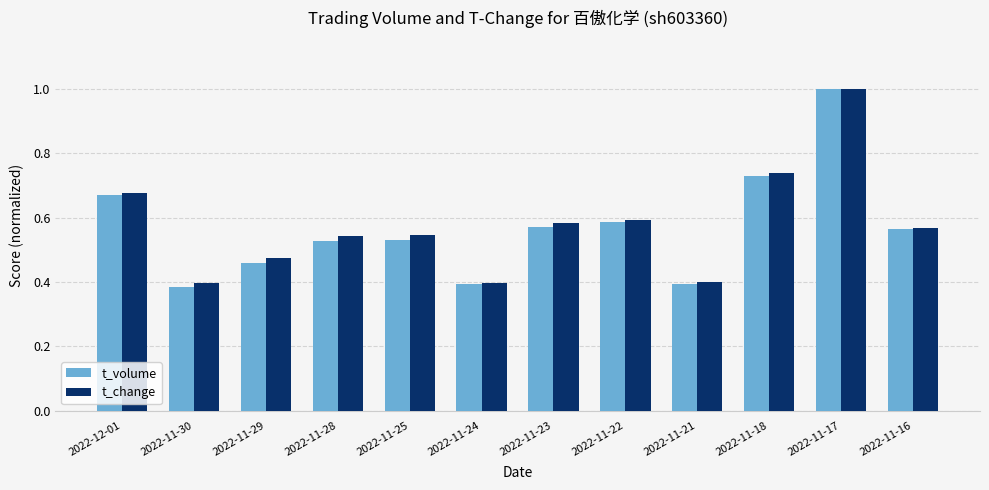

Does the chart contain any negative values?

No